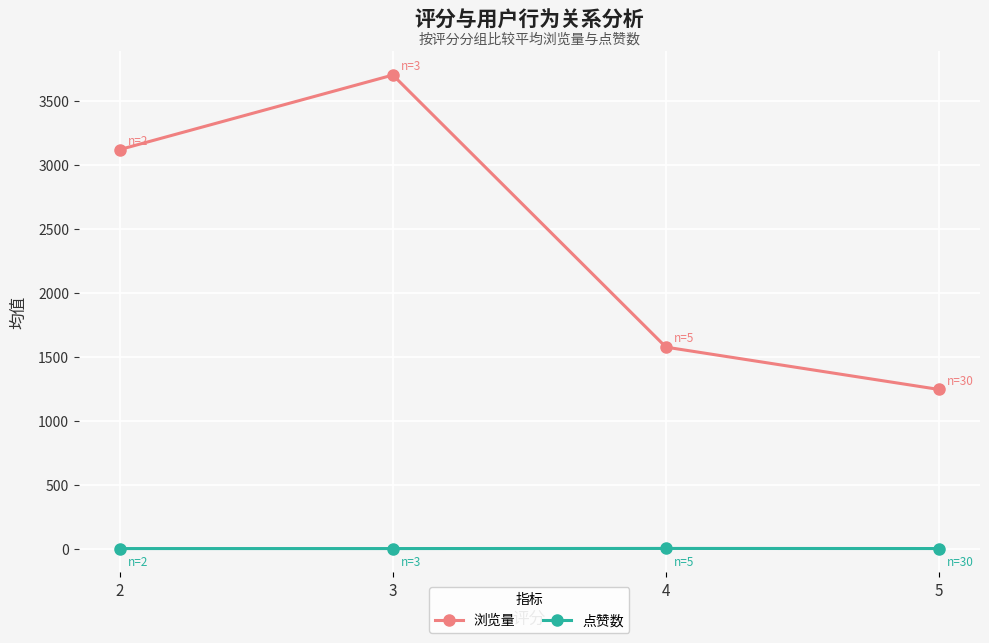

In 浏览量, how many points are higher than both neighbors (excluding endpoints)?

1